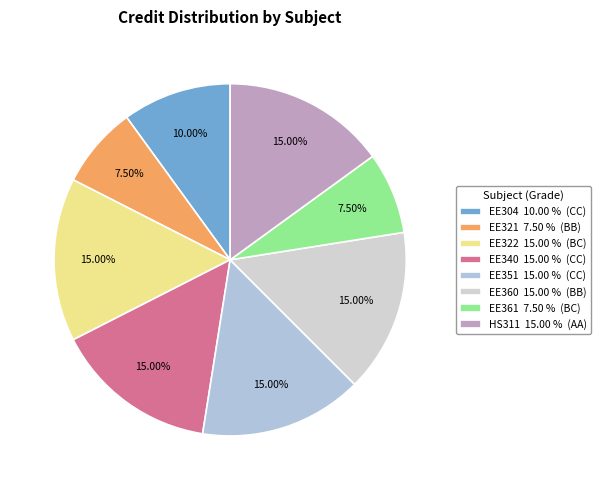

Which category has the smallest portion of the pie?

EE321